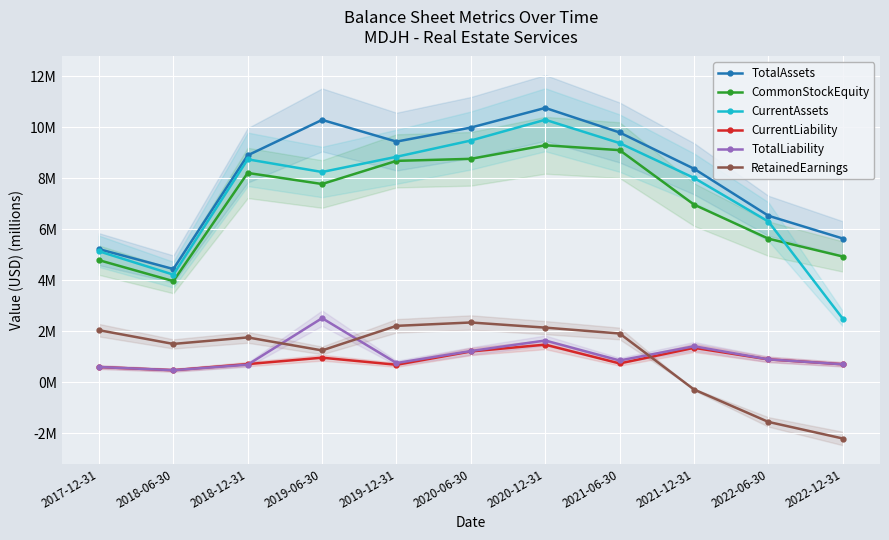

What is the difference between the RetainedEarnings values at 2020-06-30 and 2017-12-31?

0.3